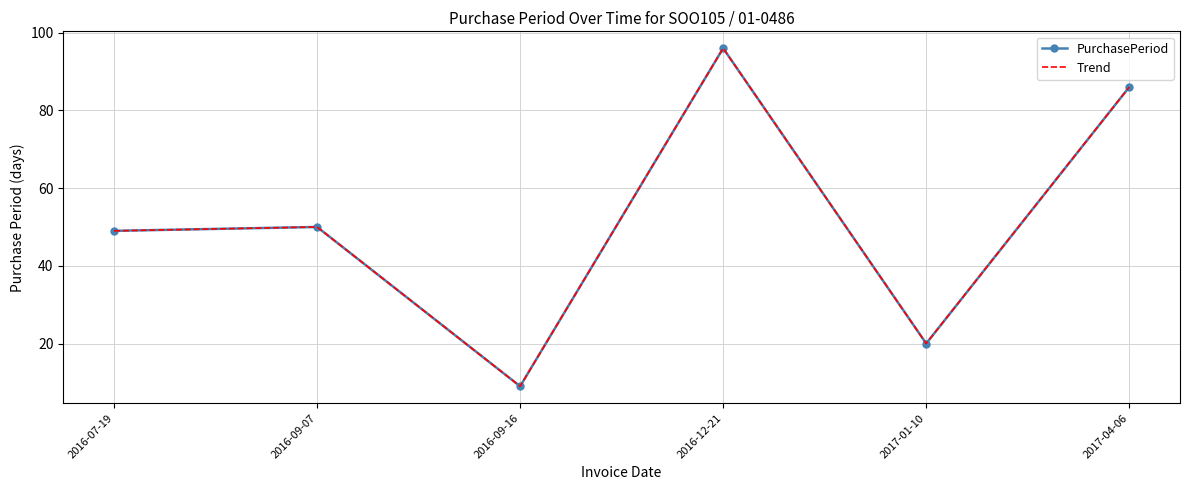

True or false: Trend has a value of 20 at 2017-01-10.

True